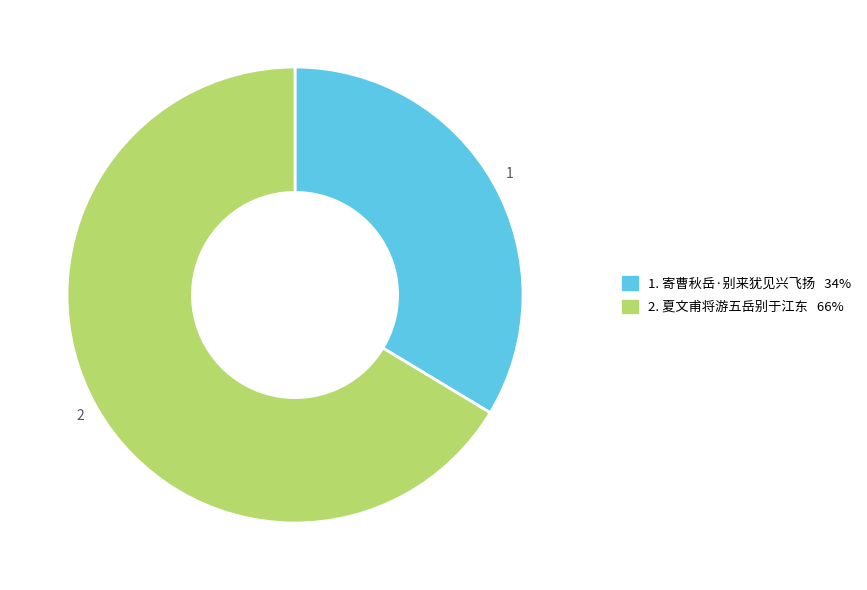

Is there any slice that represents more than half of the pie?

Yes